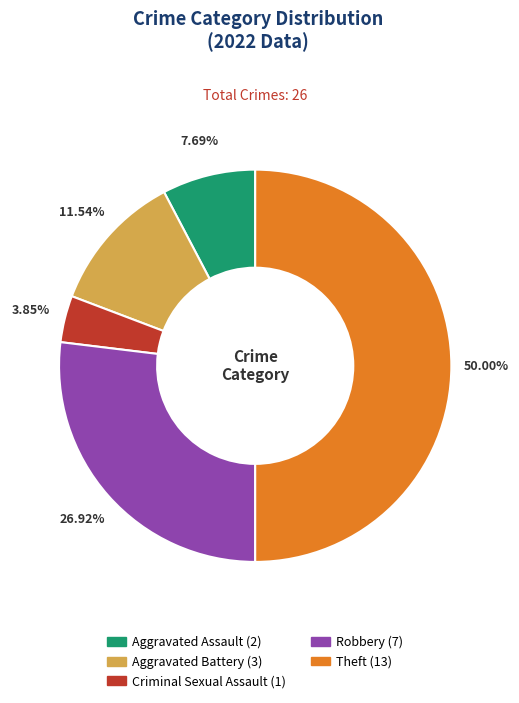

What percentage is the Theft slice, to the nearest percent?

50%